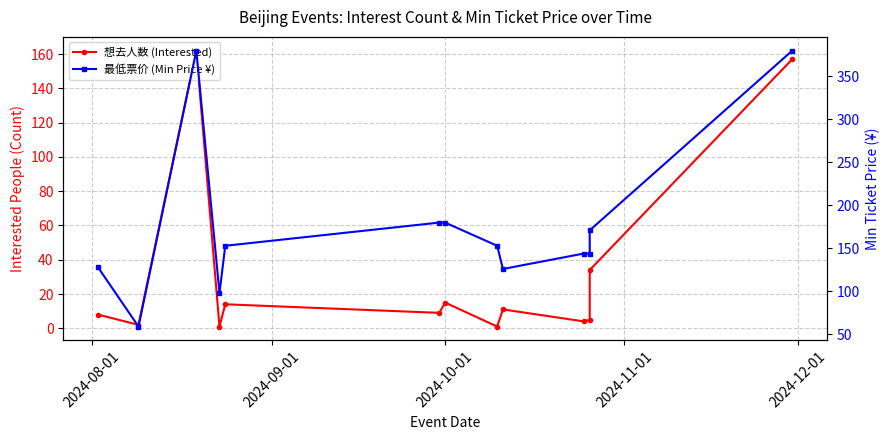

What is the difference between the second highest and second lowest values in the 想去人数 (Interested) series?

156